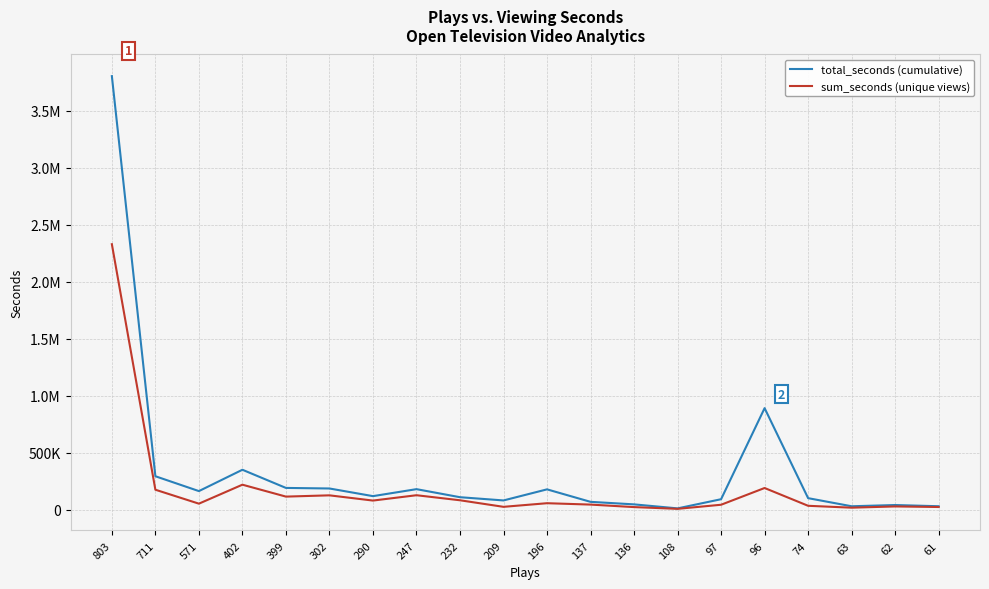

What is the average value of the sum_seconds (unique views) series?

188757